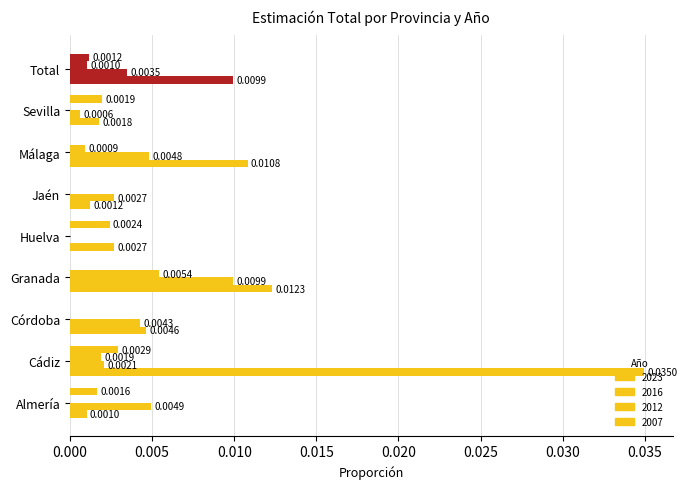

How many data points in 2016 are above 0?

8